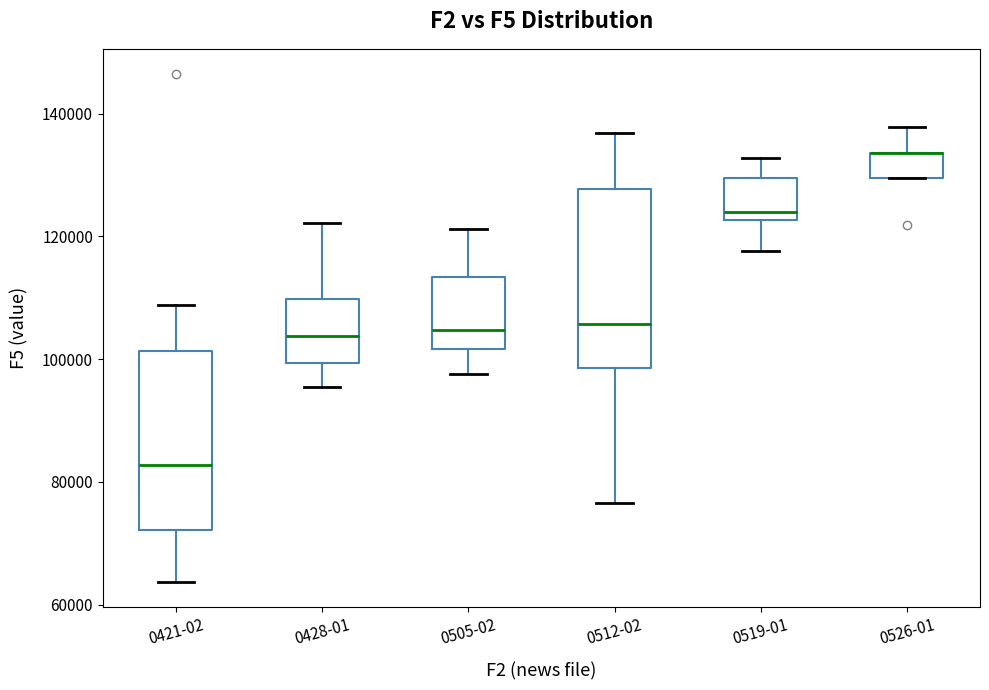

Reading left to right, transcribe this box plot: for each box, give where its median line is, the range the box spans, and where its two whiskers end, as read against the y-axis. The values are not printed on the chart, so give them approximately, as read against the axis.

0421-02: median 82000, box 72000 to 102000, whiskers 64000 to 108000
0428-01: median 104000, box 100000 to 110000, whiskers 96000 to 122000
0505-02: median 104000, box 102000 to 114000, whiskers 98000 to 122000
0512-02: median 106000, box 98000 to 128000, whiskers 76000 to 136000
0519-01: median 124000, box 122000 to 130000, whiskers 118000 to 132000
0526-01: median 134000 (drawn on the box's upper edge), box 130000 to 134000, whiskers 130000 to 138000